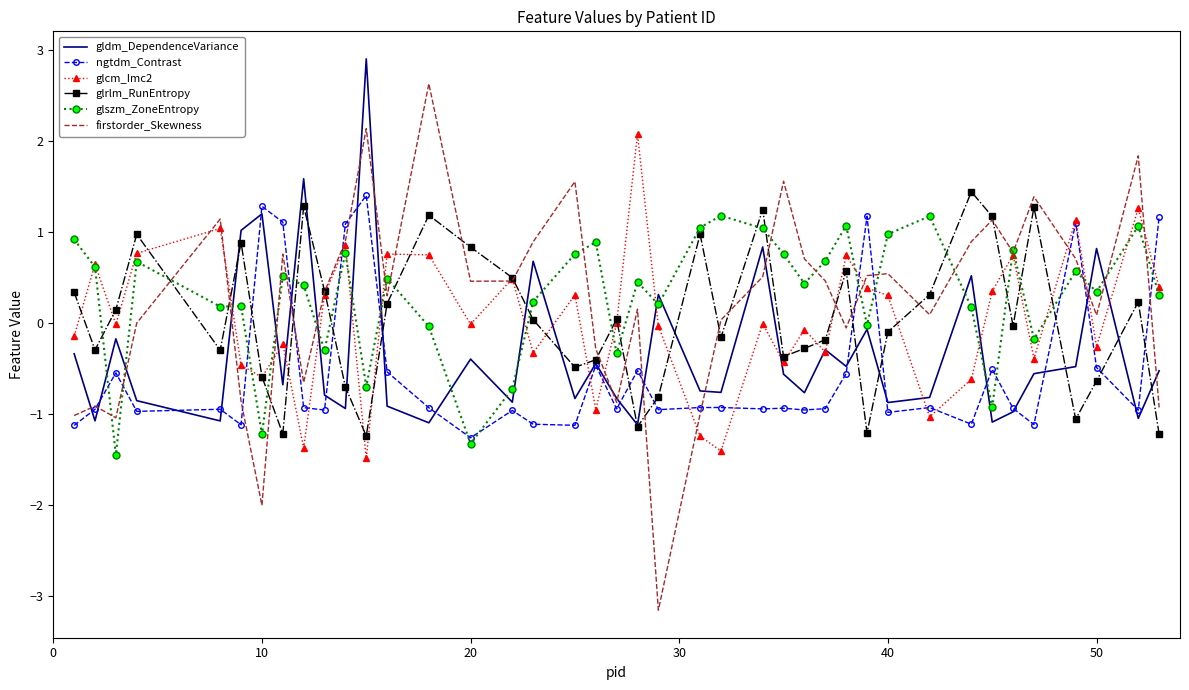

What is the smallest value displayed?

-3.2